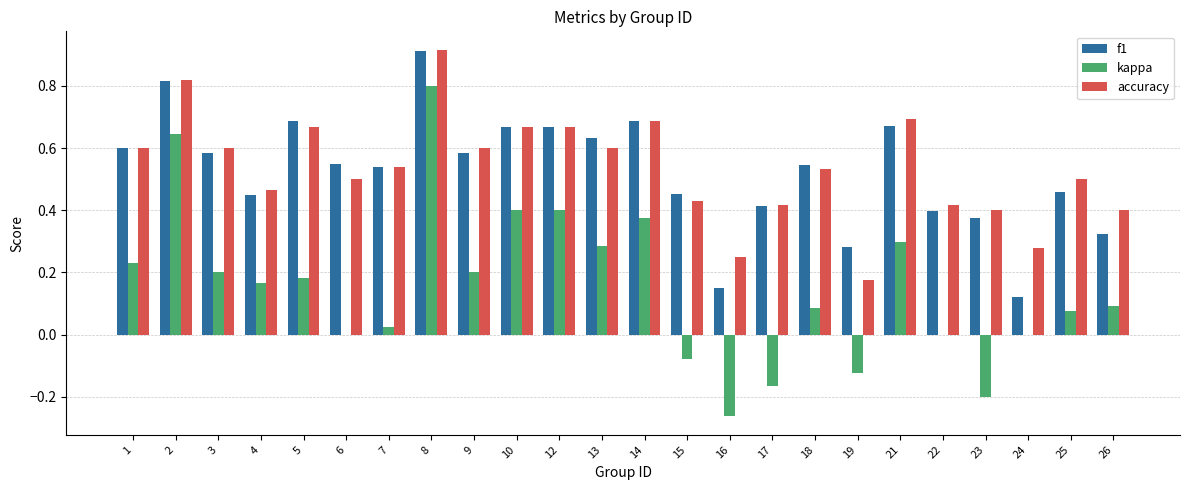

Between 14 and 26, which series saw the biggest shift?

f1